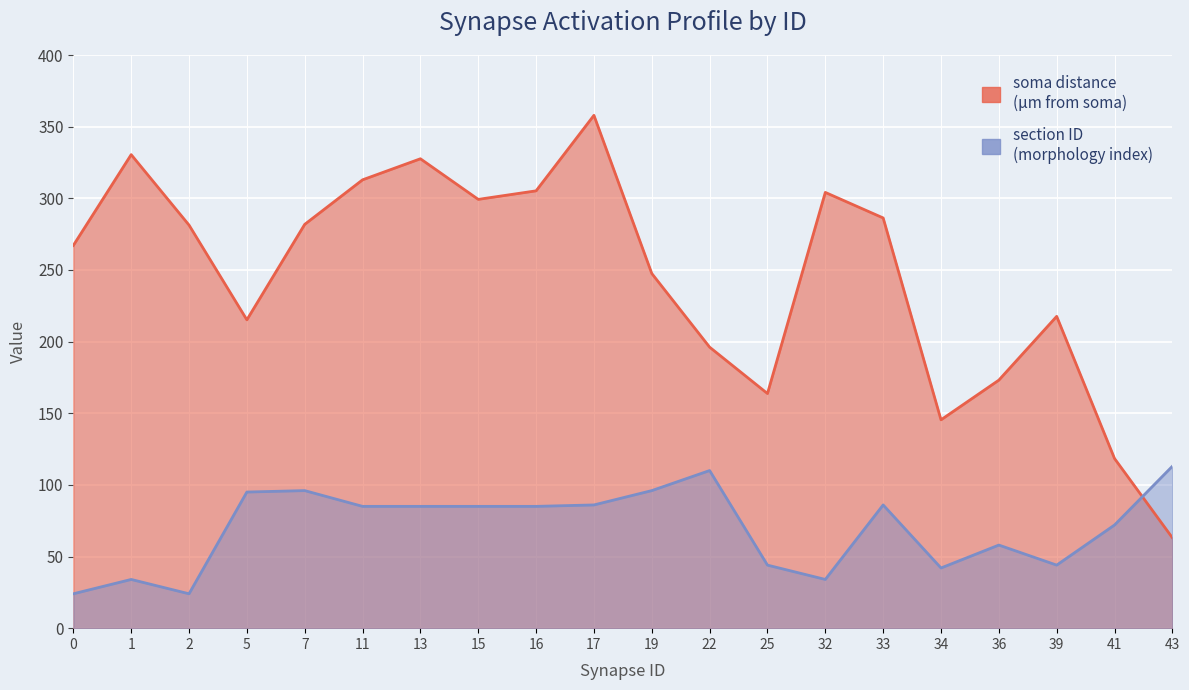

What is the lowest value of the section ID series?

24.0